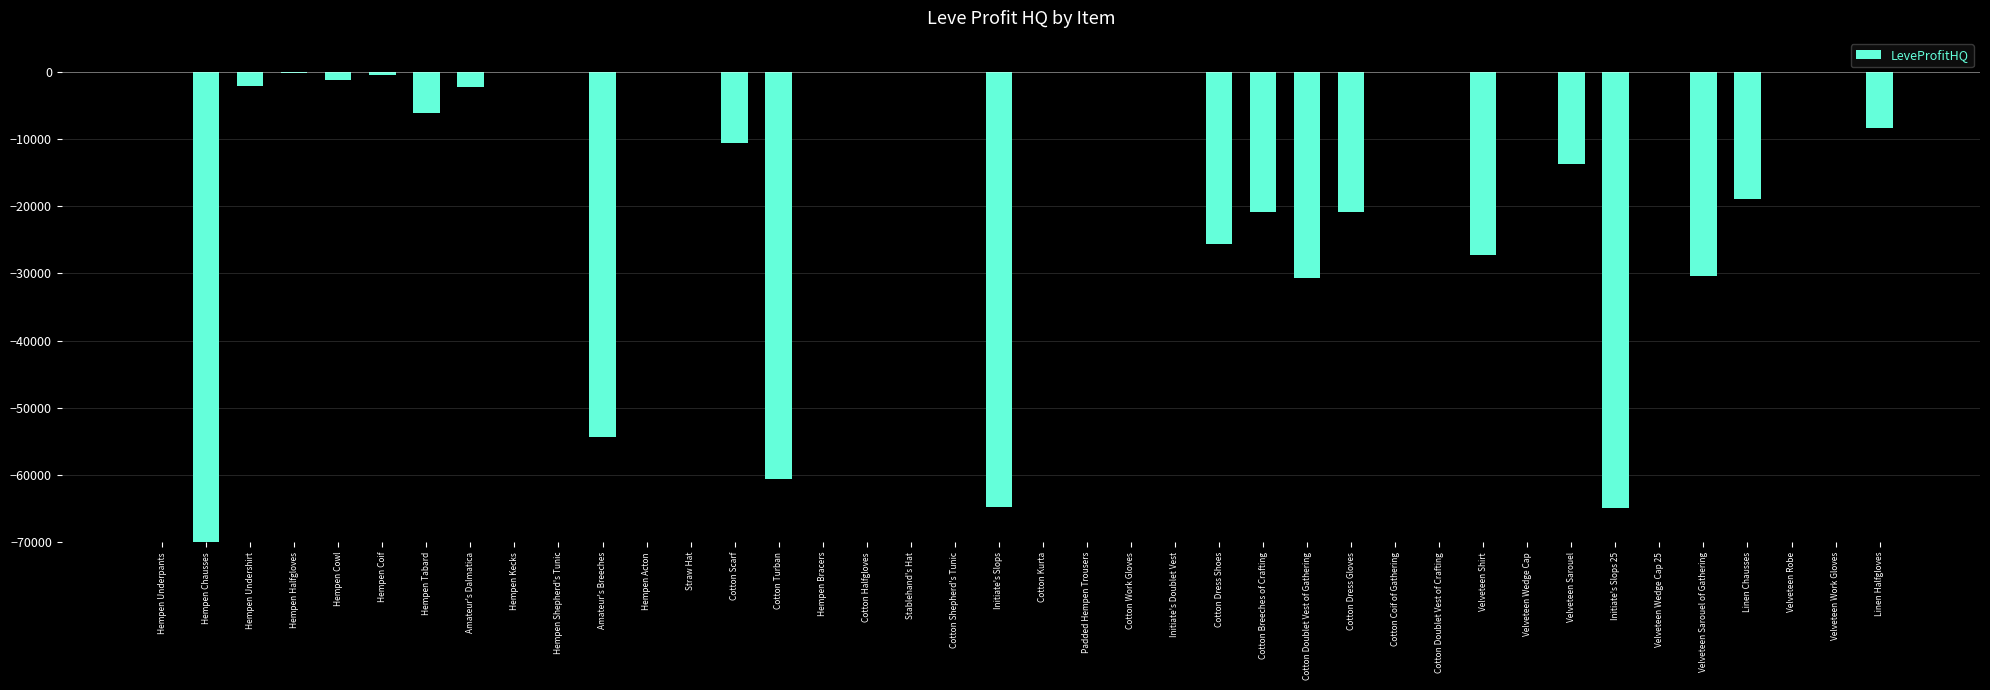

Reading left to right, transcribe all the data shown in this chart.

Hempen Underpants=0.0	Hempen Chausses=-80232.0	Hempen Undershirt=-2226.0	Hempen Halfgloves=-284.0	Hempen Cowl=-1230.0	Hempen Coif=-526.0	Hempen Tabard=-6230.0	Amateur's Dalmatica=-2280.0	Hempen Kecks=0.0	Hempen Shepherd's Tunic=0.0	Amateur's Breeches=-54288.7	Hempen Acton=0.0	Straw Hat=0.0	Cotton Scarf=-10576.0	Cotton Turban=-60584.0	Hempen Bracers=0.0	Cotton Halfgloves=0.0	Stablehand's Hat=0.0	Cotton Shepherd's Tunic=0.0	Initiate's Slops=-64732.8	Cotton Kurta=0.0	Padded Hempen Trousers=0.0	Cotton Work Gloves=0.0	Initiate's Doublet Vest=0.0	Cotton Dress Shoes=-25600.0	Cotton Breeches of Crafting=-20951.0	Cotton Doublet Vest of Gathering=-30715.0	Cotton Dress Gloves=-20857.5	Cotton Coif of Gathering=0.0	Cotton Doublet Vest of Crafting=0.0	Velveteen Shirt=-27300.5	Velveteen Wedge Cap=0.0	Velveteen Sarouel=-13739.3	Initiate's Slops 25=-64842.8	Velveteen Wedge Cap 25=0.0	Velveteen Sarouel of Gathering=-30435.0	Linen Chausses=-18946.0	Velveteen Robe=0.0	Velveteen Work Gloves=0.0	Linen Halfgloves=-8337.1